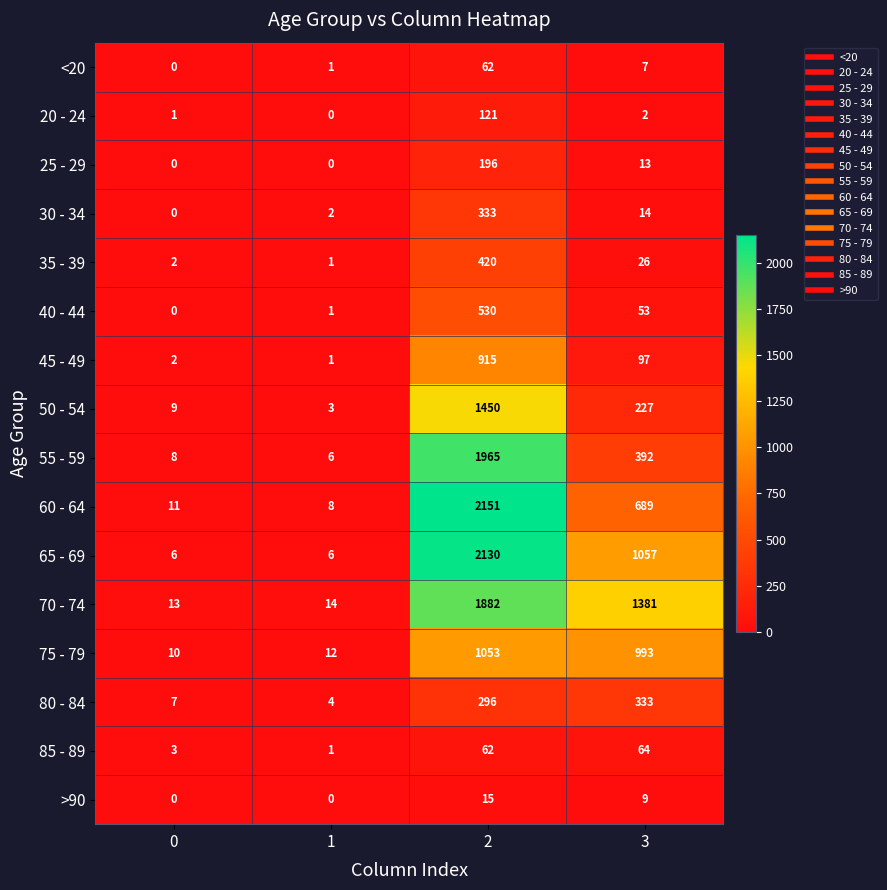

Where is 50 - 54 nearest to the value 726?

3